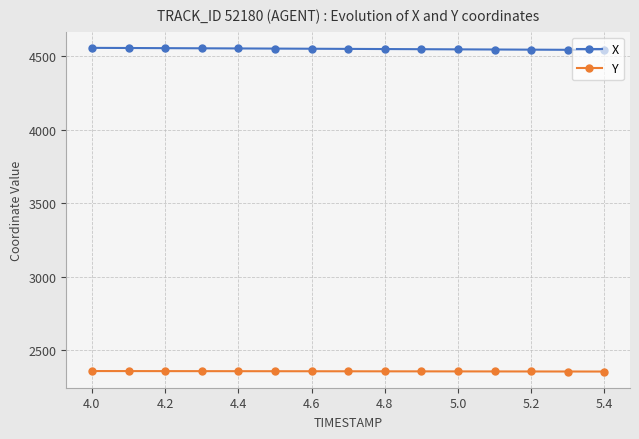

Rank the series by their maximum value, from lowest to highest.

Y, X